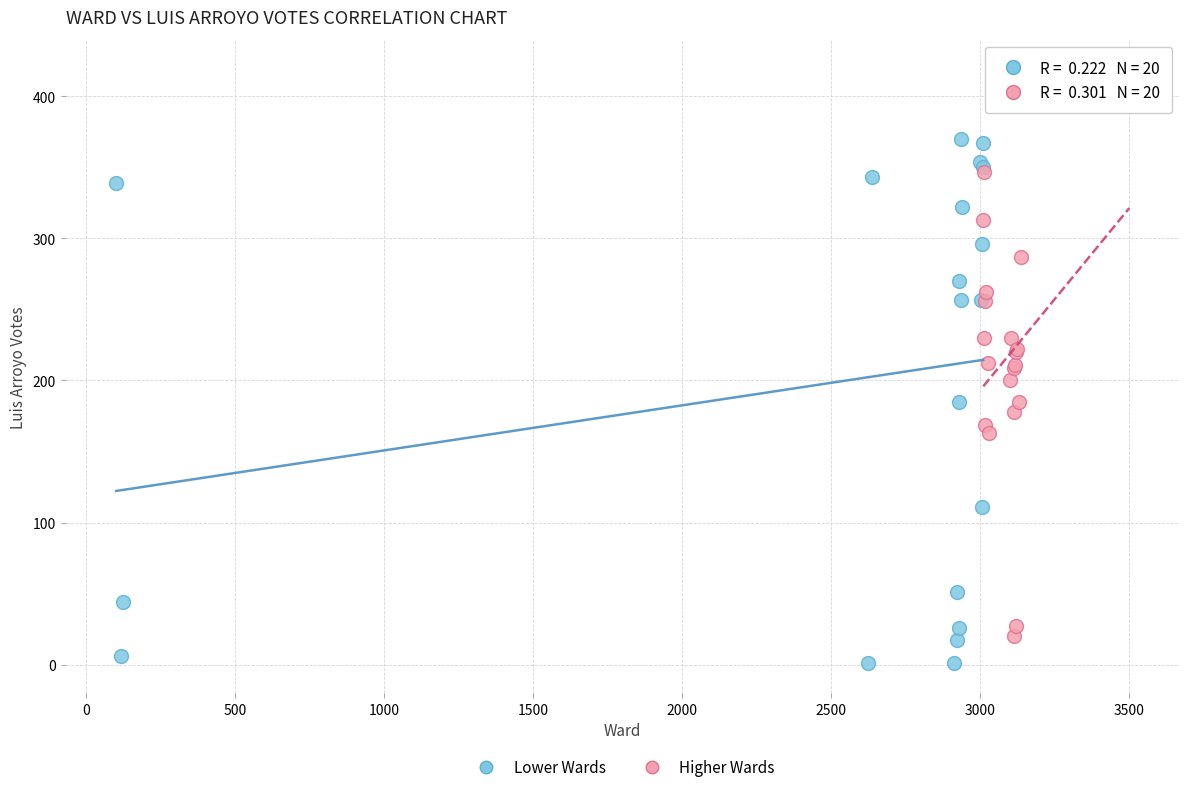

Which series has the widest spread of Y values?

Higher Wards